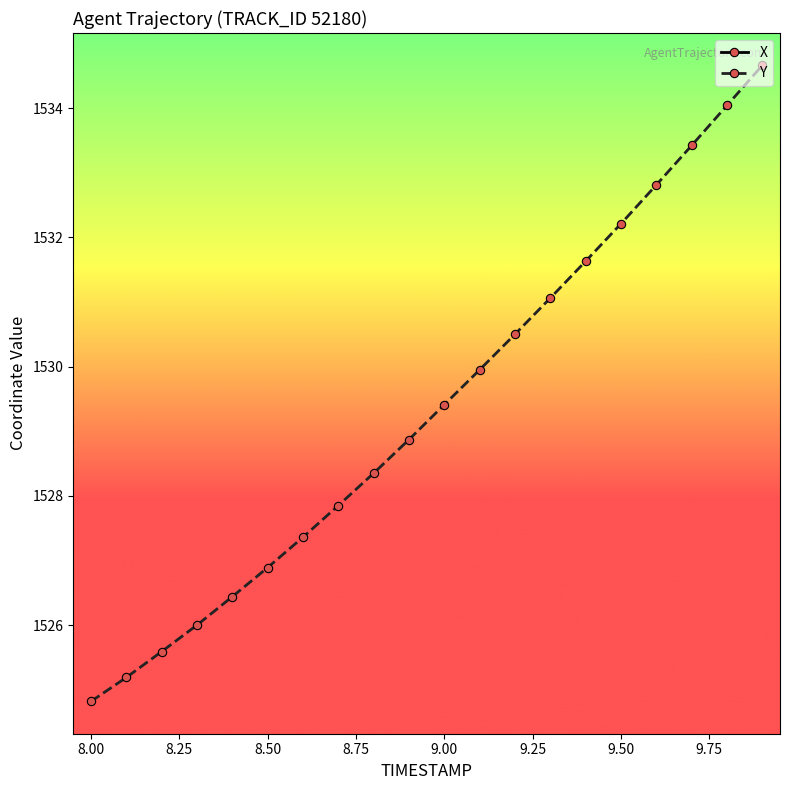

True or false: Y has more than 2 interior local peaks.

False